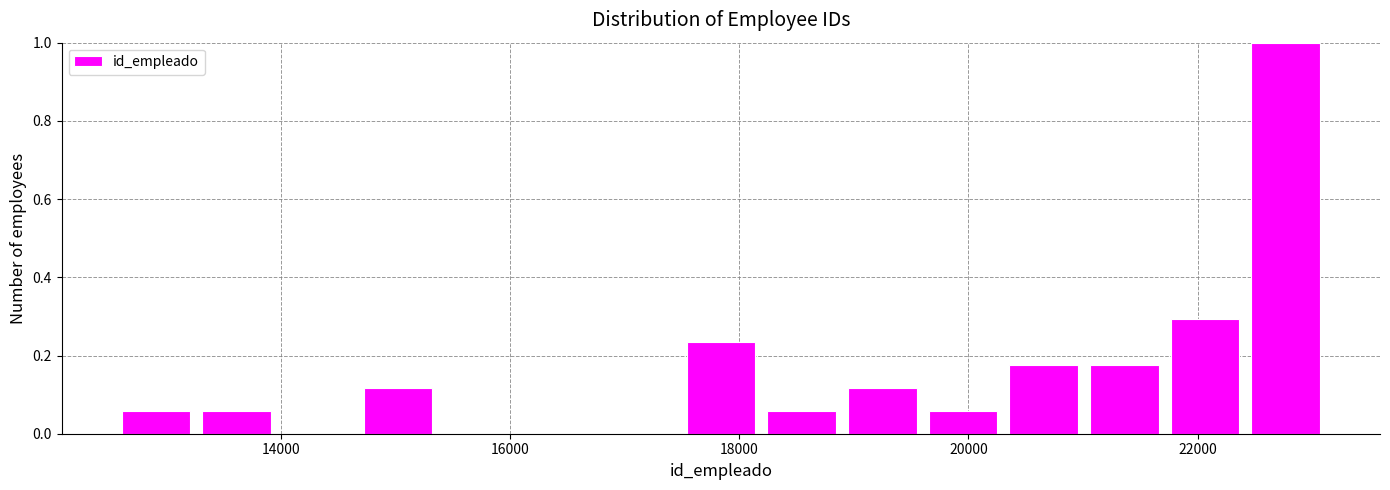

Around what value on the x-axis is the tallest bar? Give the approximate position of its centre, as read against the axis.

22800